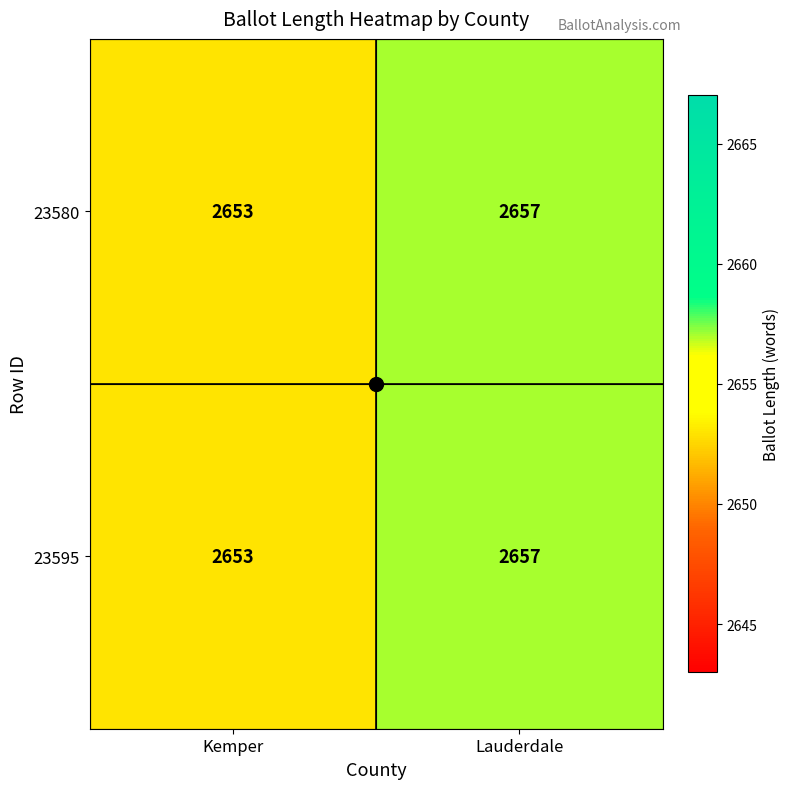

What value does the 23580 series have at Kemper?

2653